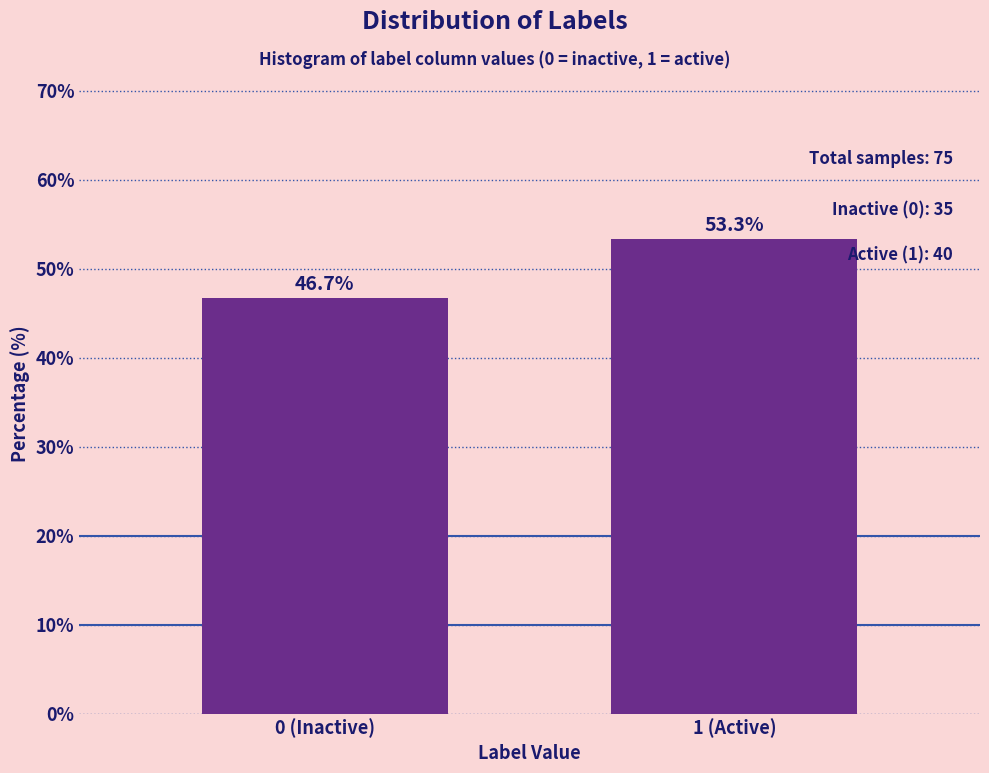

Reading left to right, transcribe all the data shown in this chart.

0 (Inactive)=46.7	1 (Active)=53.3